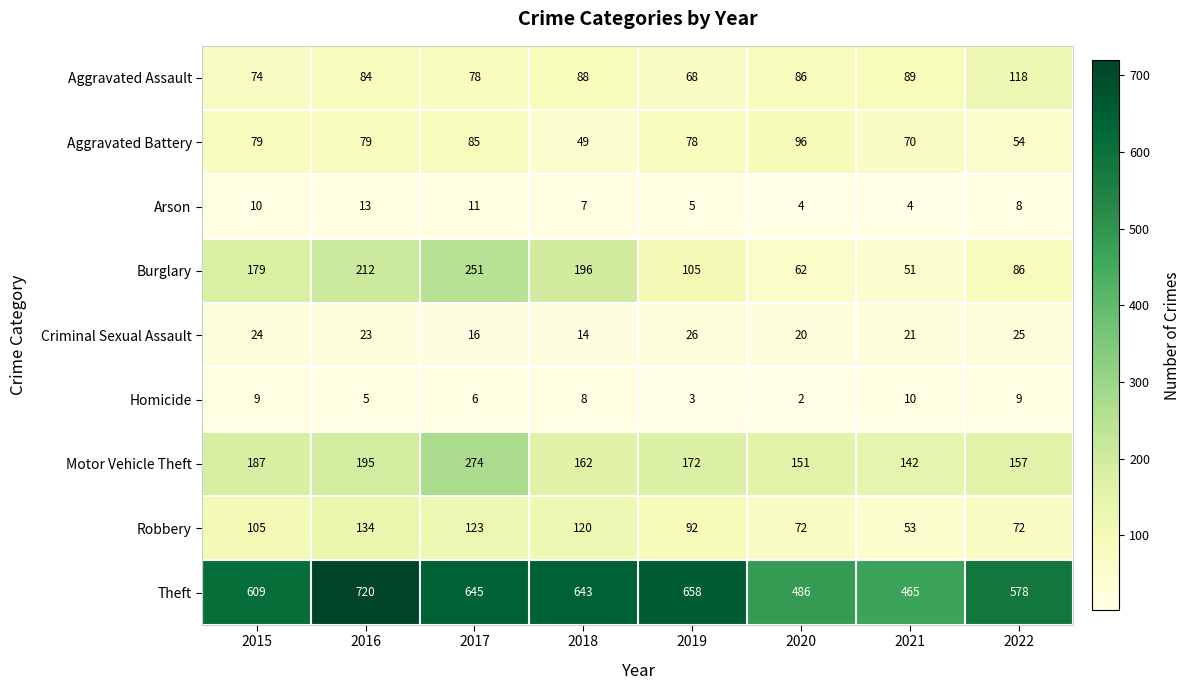

Which series changed the most between 2018 and 2021?

Theft